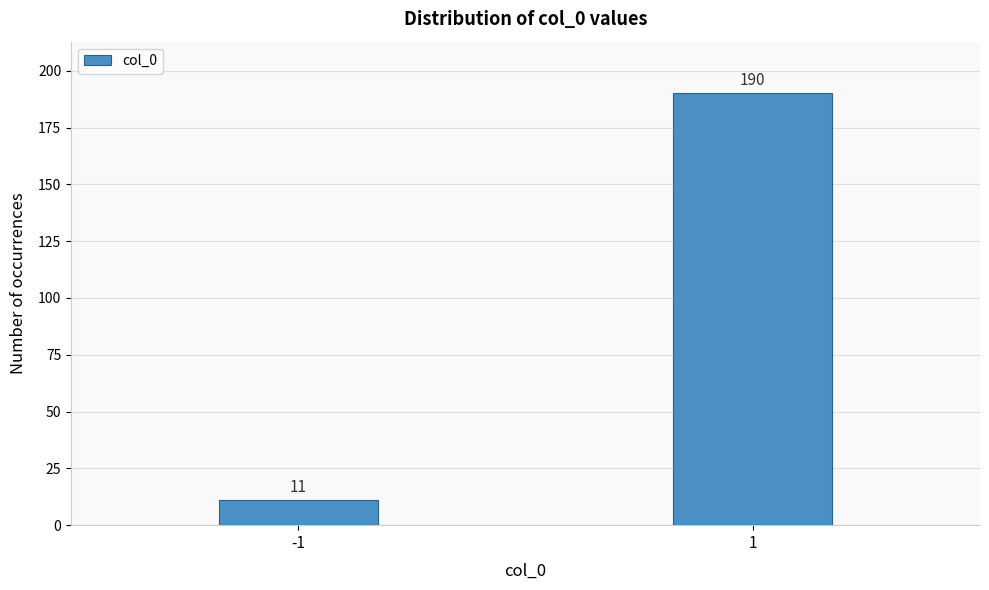

Reading right to left, transcribe all the data shown in this chart.

190	11